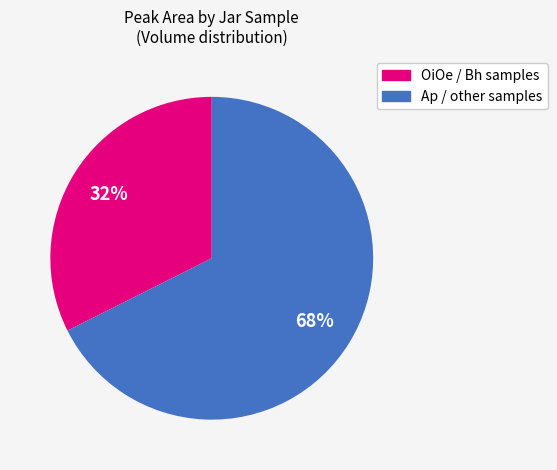

Approximately how many times larger is the value at Ap / other samples compared to OiOe / Bh samples?

2.1